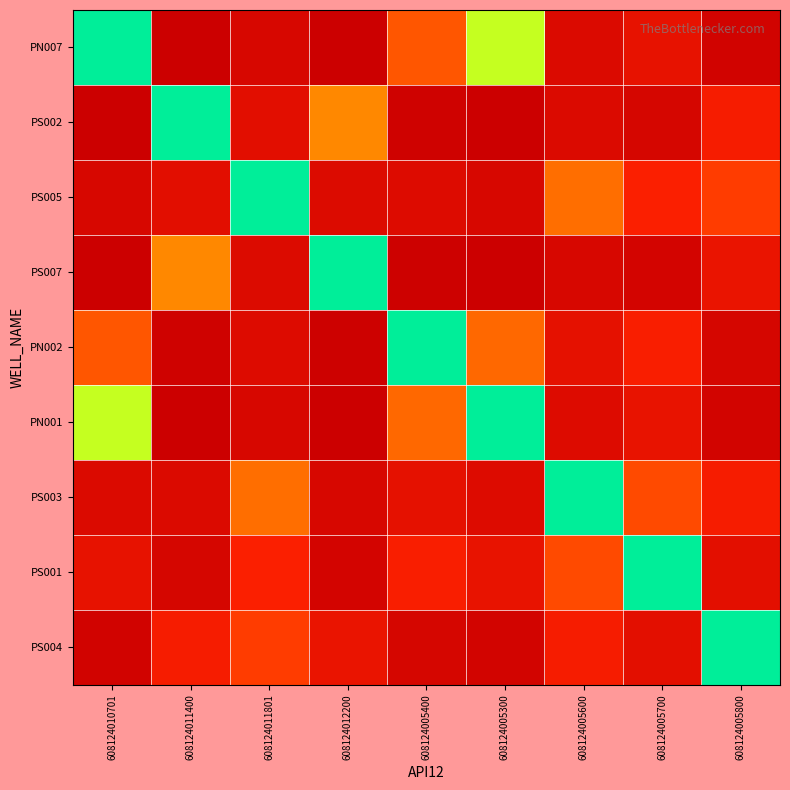

Rank the series at 608124010701 from highest to lowest value.

PN007, PN001, PN002, PS001, PS003, PS005, PS004, PS002, PS007